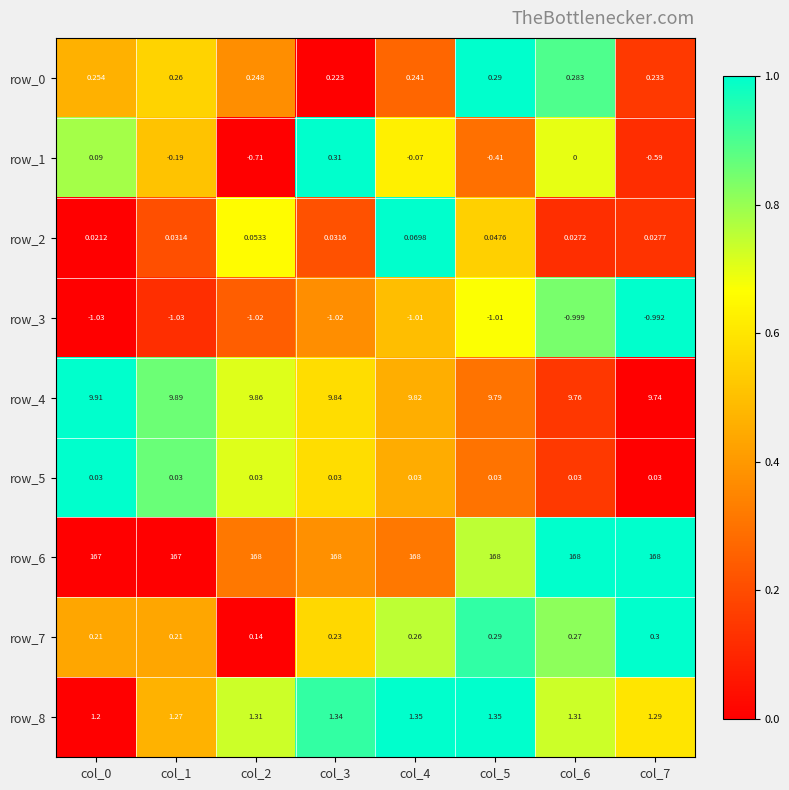

Which series has the largest total across all categories?

row_6